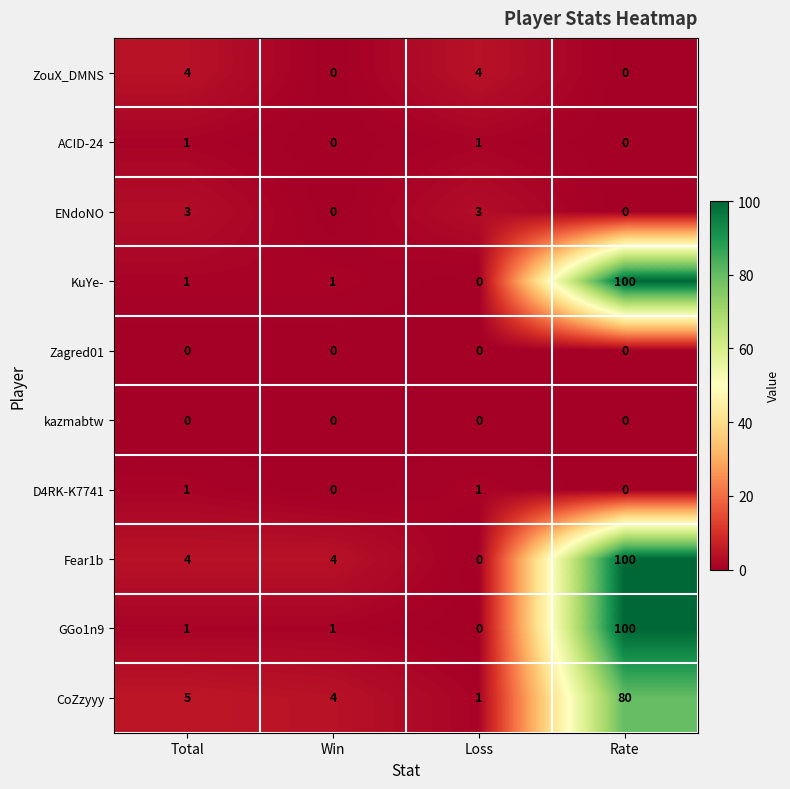

How many D4RK-K7741 values are between 0 and 1?

4